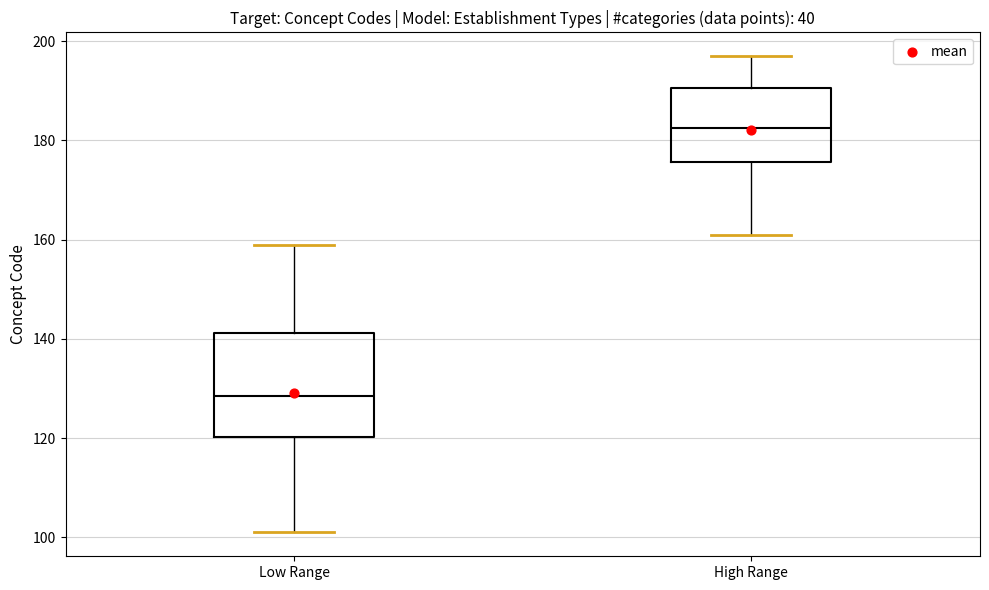

Where does the median line of the box for Low Range sit on the y-axis? The values are not printed on the chart, so give them approximately, as read against the axis.

128